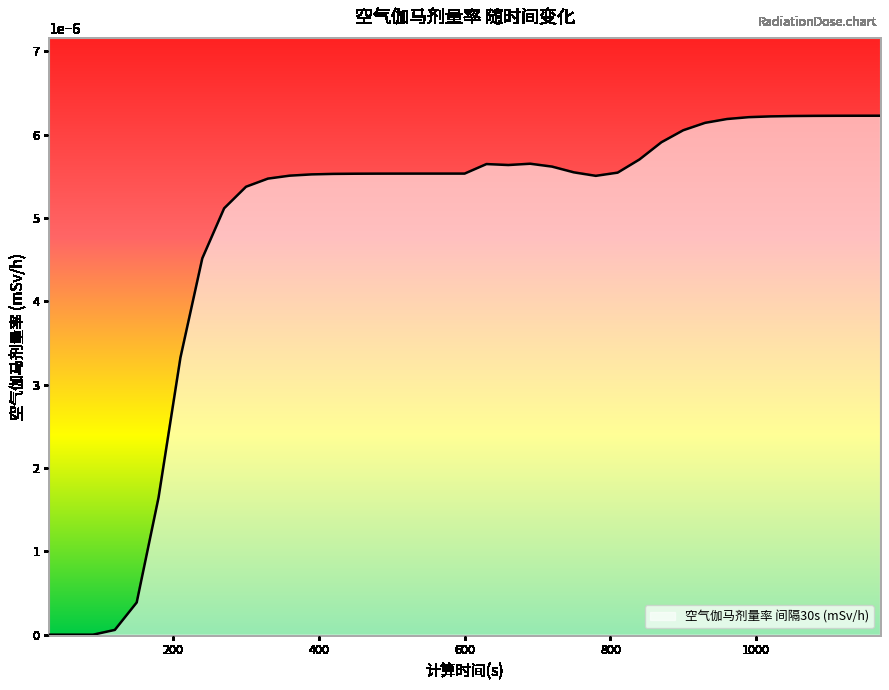

Count the number of data series in this chart.

1